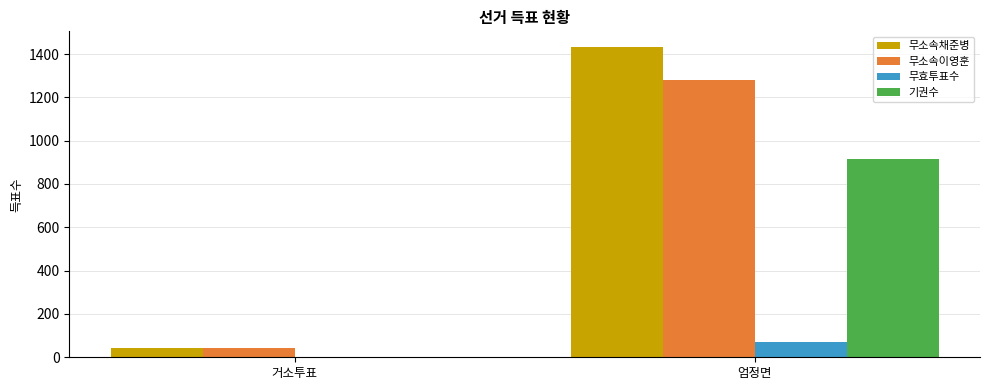

At which category is the sum across all series the highest?

엄정면